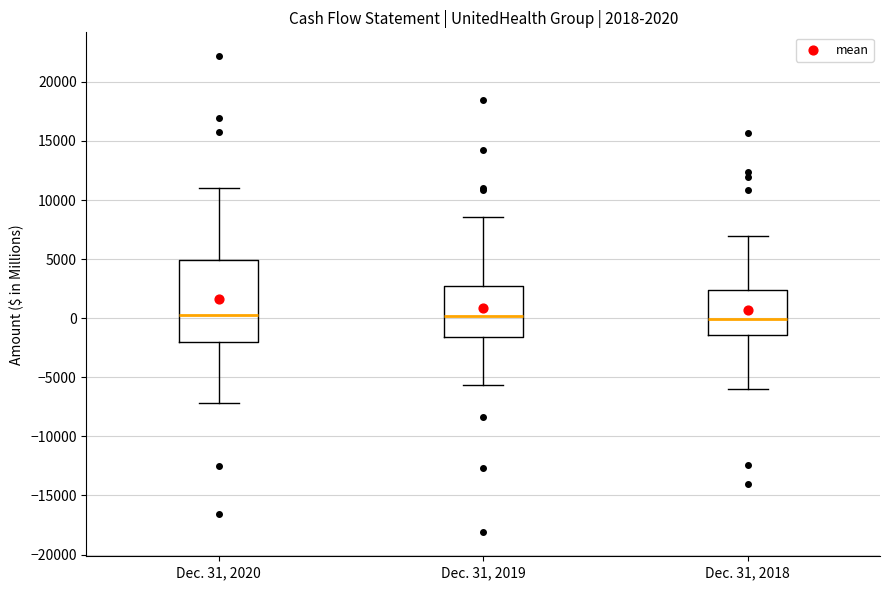

Which box is the tallest, from its lower edge to its upper edge?

Dec. 31, 2020